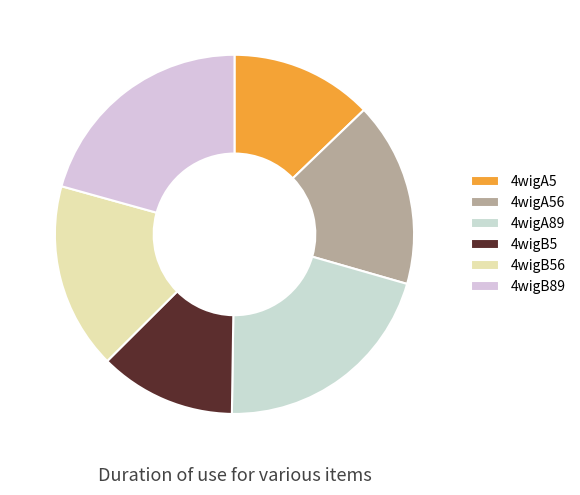

To the nearest percent, what portion does 4wigB89 represent?

21%